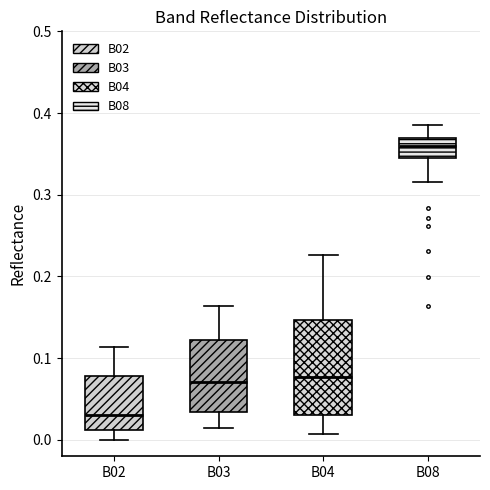

Reading left to right, read every box against the y-axis: the position of its median line, the range the box covers, and the ends of its whiskers. The values are not printed on the chart, so give them approximately, as read against the axis.

B02: median 0.03, box 0.01 to 0.08, whiskers 0.00 to 0.11
B03: median 0.07, box 0.03 to 0.12, whiskers 0.01 to 0.16
B04: median 0.08, box 0.03 to 0.15, whiskers 0.01 to 0.23
B08: median 0.36, box 0.35 to 0.37, whiskers 0.32 to 0.39